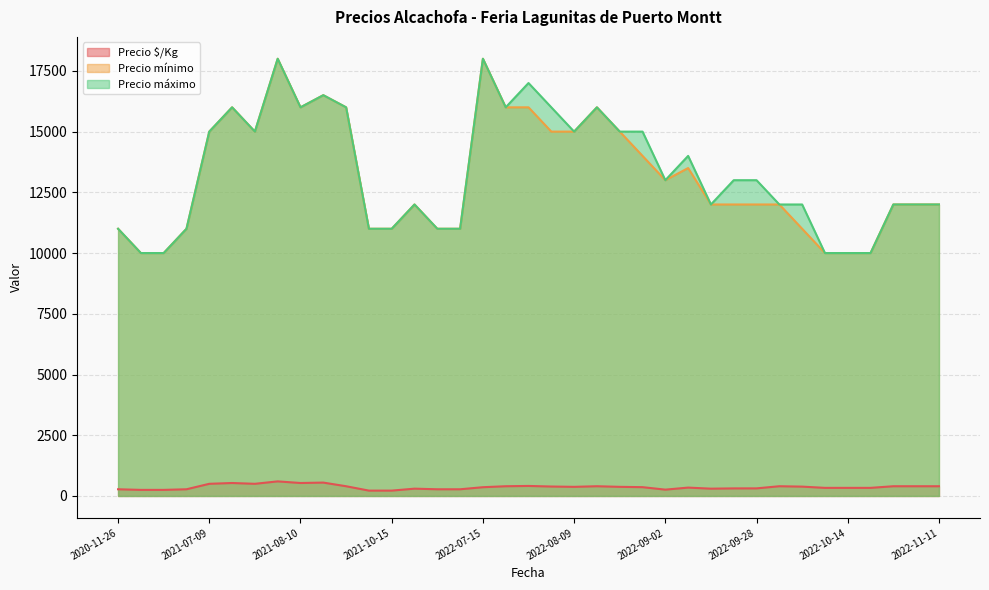

How many lines are shown in the chart?

3